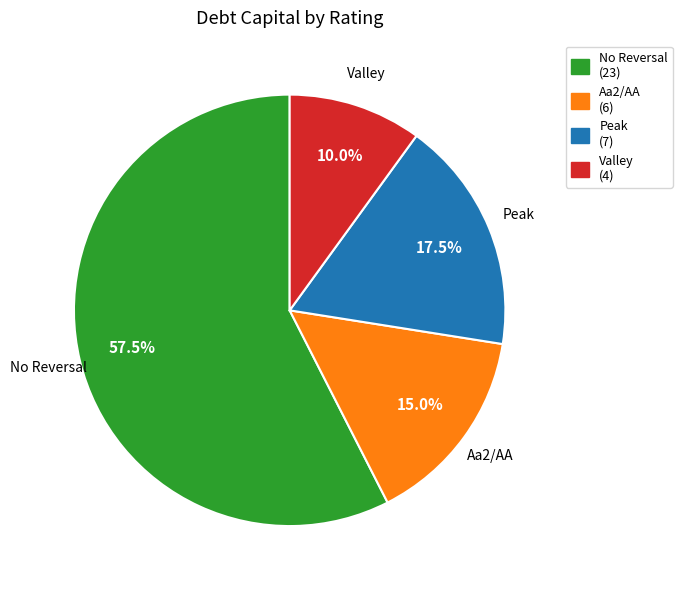

Count the number of slices in the pie.

4